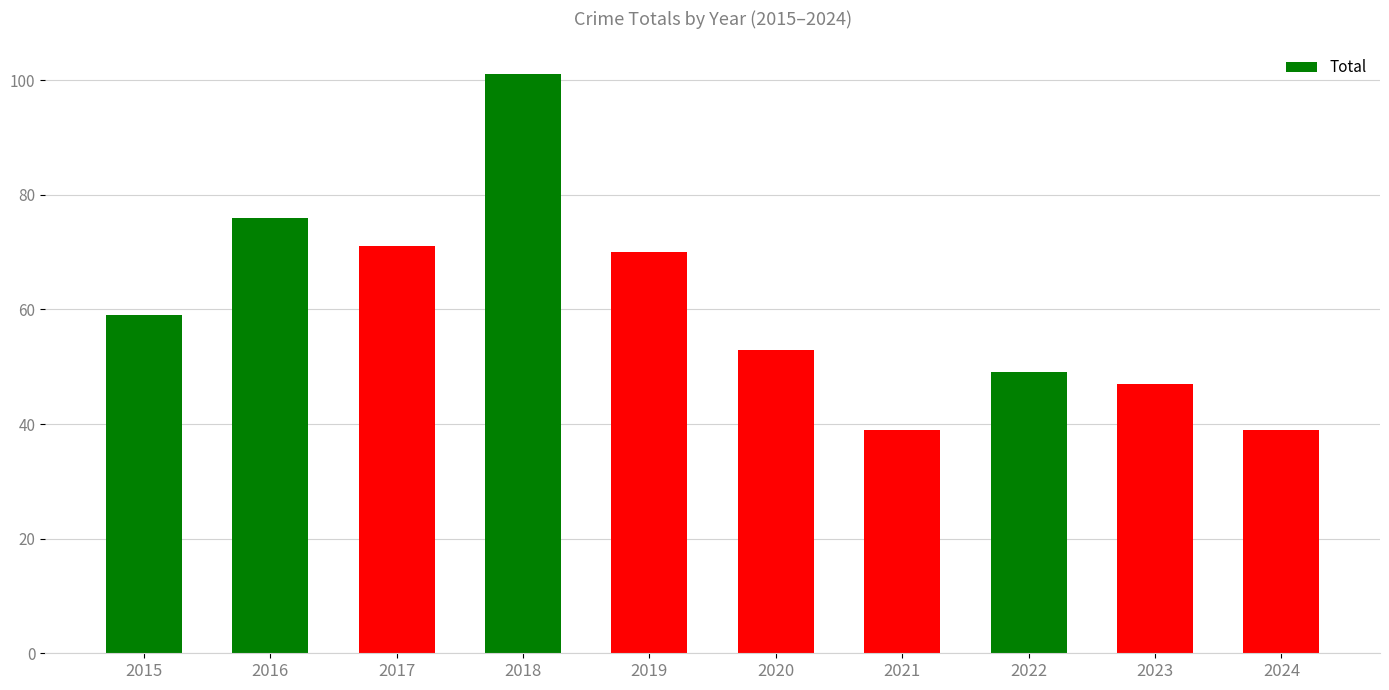

What is the maximum value shown in the chart?

101